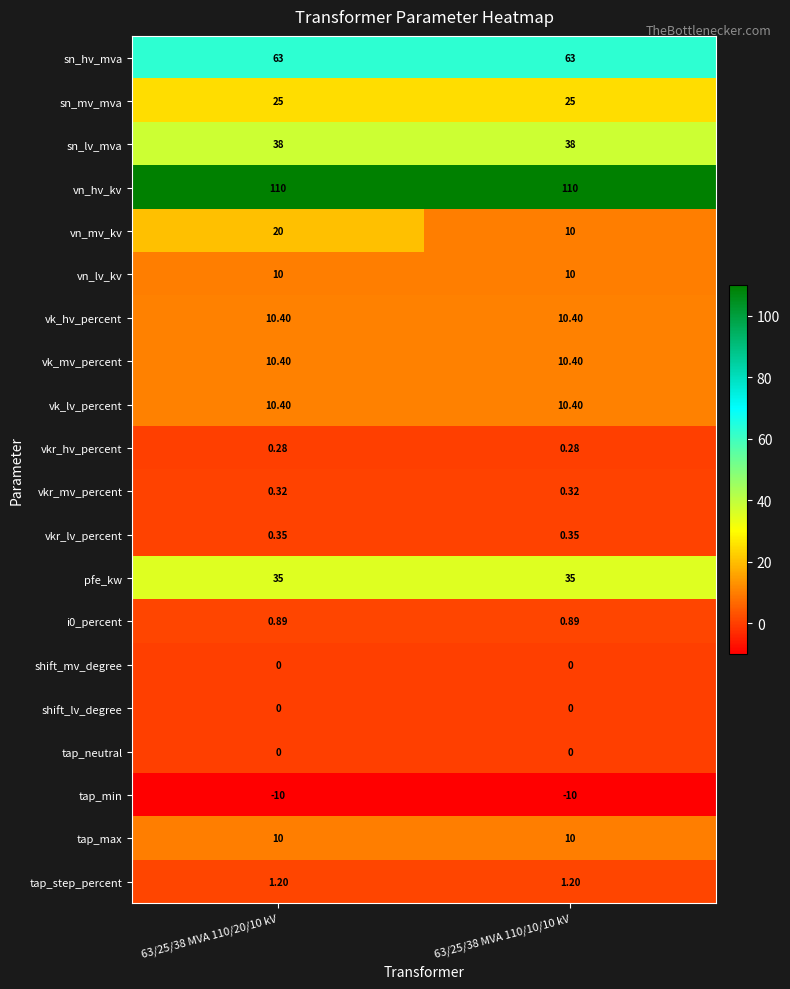

Is the value of tap_max at 63/25/38 MVA 110/10/10 kV greater than the value of vkr_mv_percent at 63/25/38 MVA 110/20/10 kV?

Yes